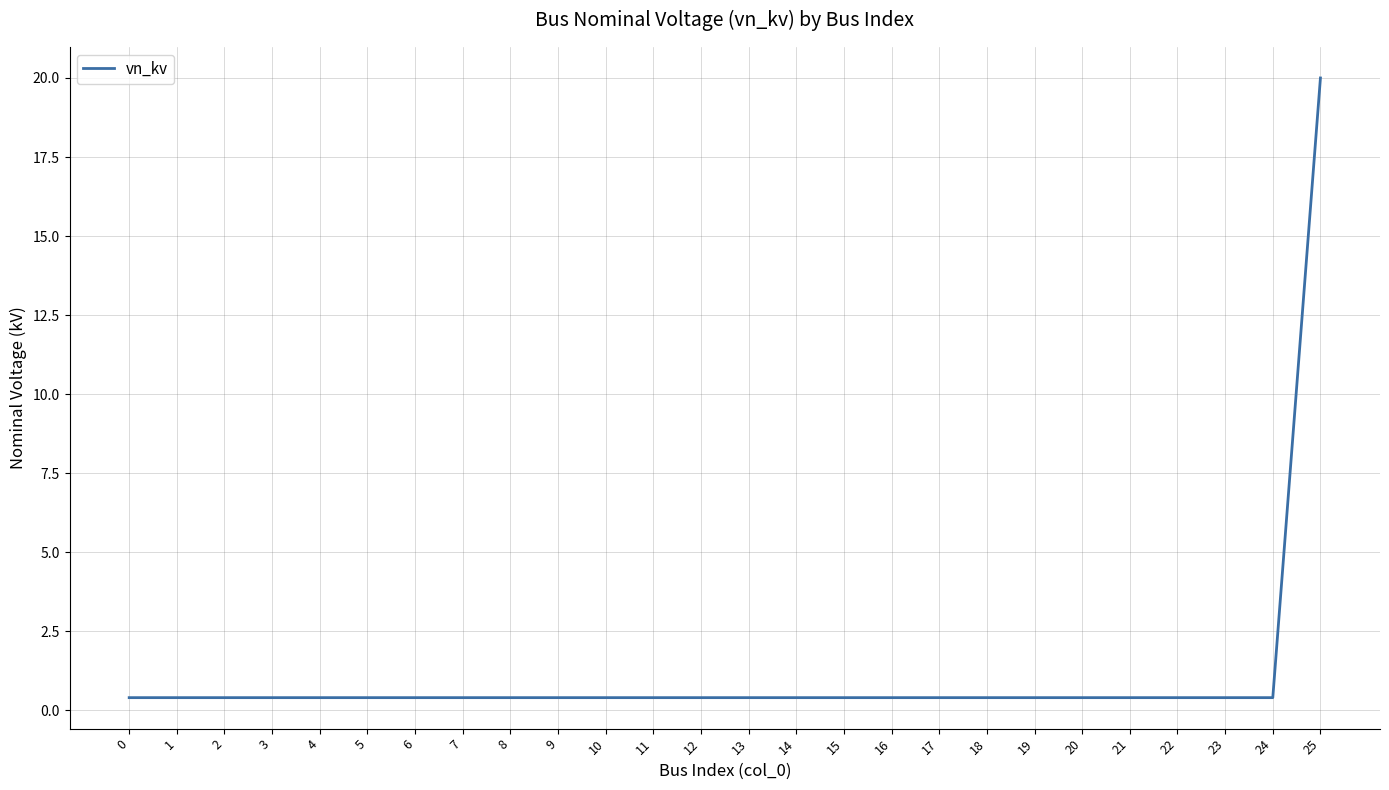

Reading left to right, transcribe all the data shown in this chart.

0=0.4	1=0.4	2=0.4	3=0.4	4=0.4	5=0.4	6=0.4	7=0.4	8=0.4	9=0.4	10=0.4	11=0.4	12=0.4	13=0.4	14=0.4	15=0.4	16=0.4	17=0.4	18=0.4	19=0.4	20=0.4	21=0.4	22=0.4	23=0.4	24=0.4	25=20.0